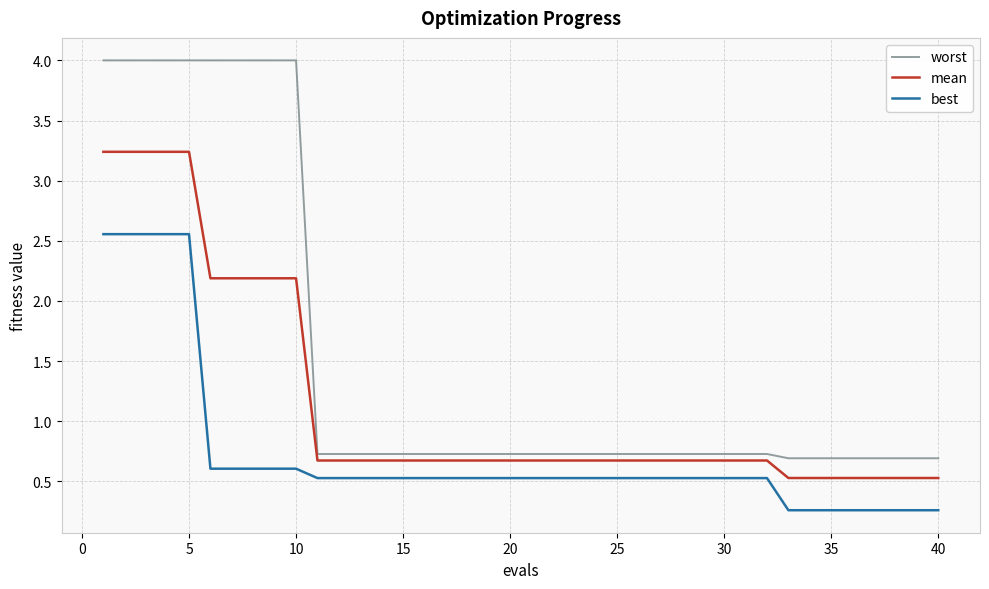

How many lines are shown in the chart?

3